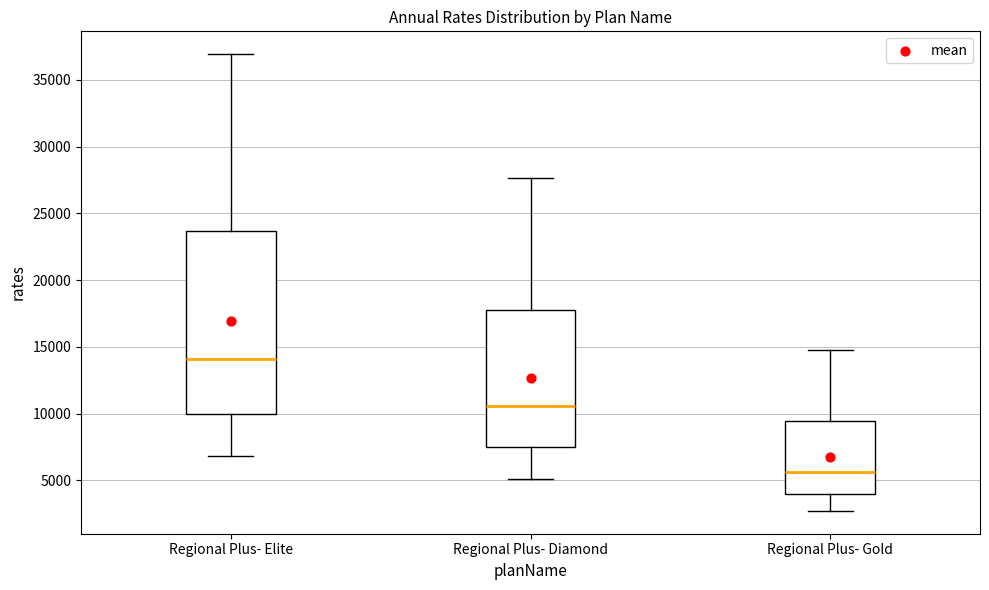

Reading left to right, transcribe this box plot: for each box, give where its median line is, the range the box spans, and where its two whiskers end, as read against the y-axis. The values are not printed on the chart, so give them approximately, as read against the axis.

Regional Plus- Elite: median 14000, box 10000 to 23500, whiskers 7000 to 37000
Regional Plus- Diamond: median 10500, box 7500 to 18000, whiskers 5000 to 27500
Regional Plus- Gold: median 5500, box 4000 to 9500, whiskers 2500 to 15000